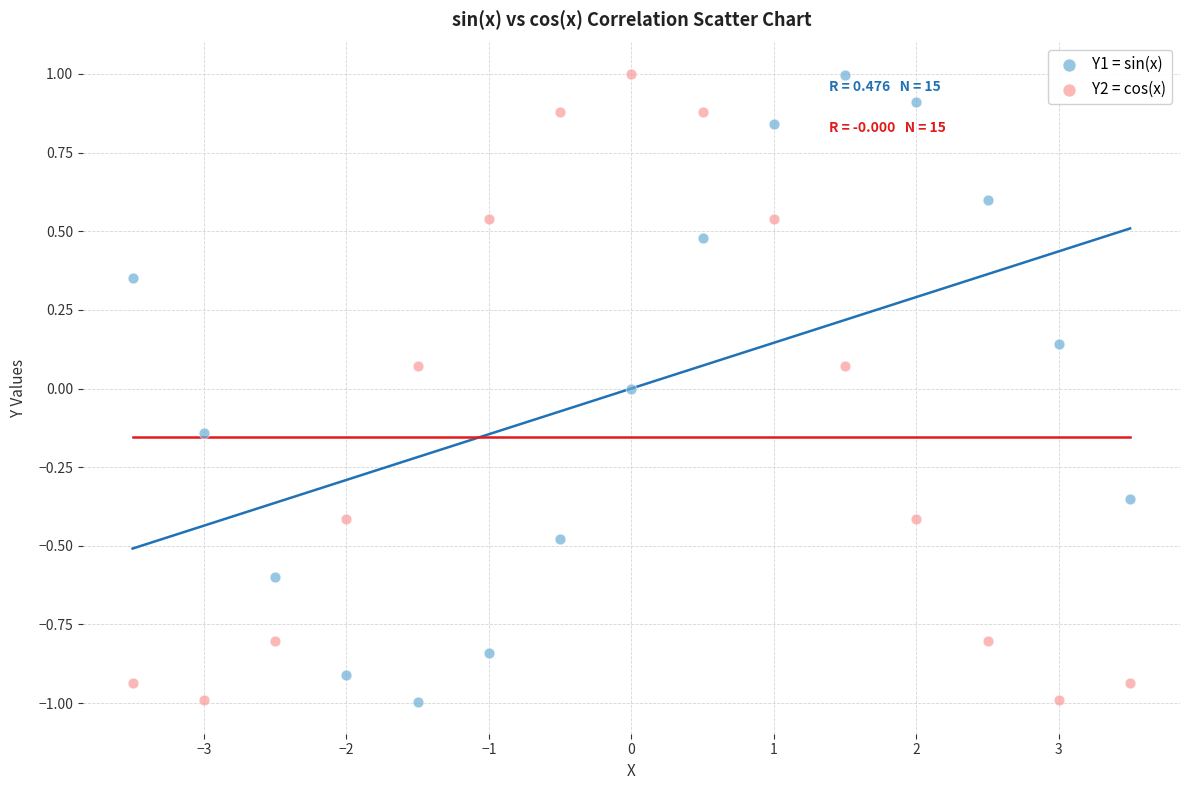

Across all data points, what is the range of X values (max minus min)?

7.0